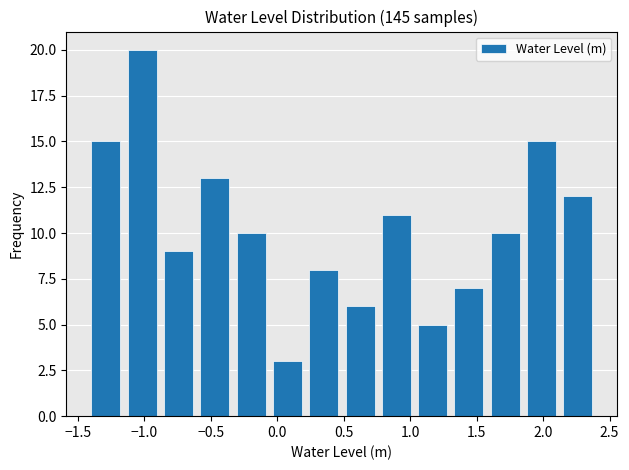

Reading left to right, transcribe this chart: for each bar, give the range it covers on the x-axis and its height. Neither the bar edges nor the heights are printed on the chart, so give them approximately, as read against the axes.

-1.40 to -1.15: 15
-1.15 to -0.90: 20
-0.90 to -0.60: 9
-0.60 to -0.35: 13
-0.35 to -0.05: 10
-0.05 to 0.20: 3
0.20 to 0.50: 8
0.50 to 0.75: 6
0.75 to 1.05: 11
1.05 to 1.30: 5
1.30 to 1.60: 7
1.60 to 1.85: 10
1.85 to 2.10: 15
2.10 to 2.40: 12